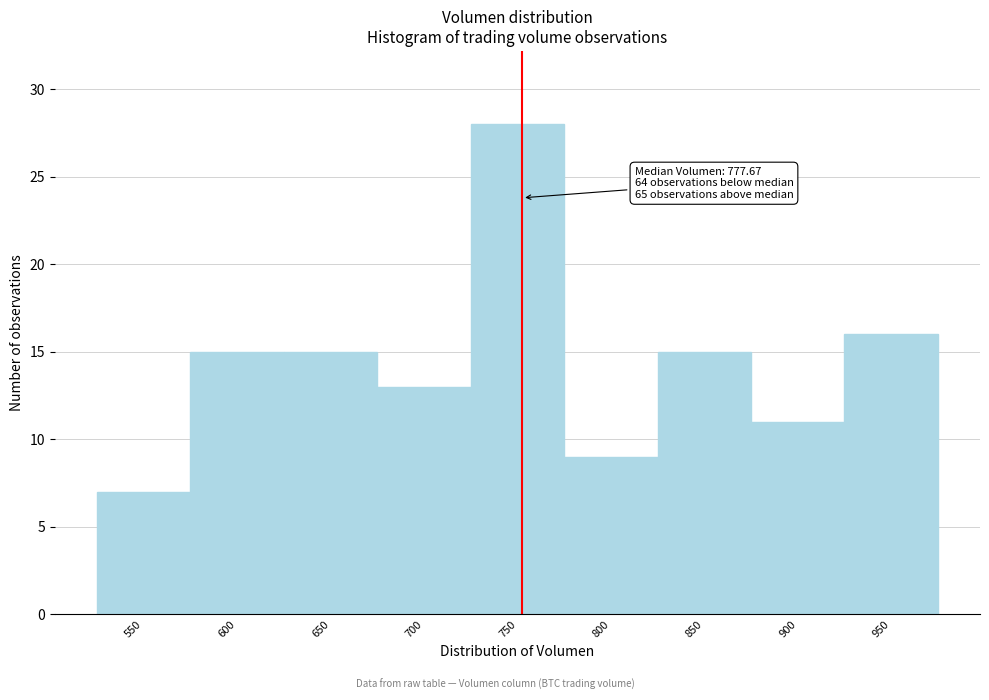

Reading left to right, transcribe all the data shown in this chart.

7	15	15	13	28	9	15	11	16